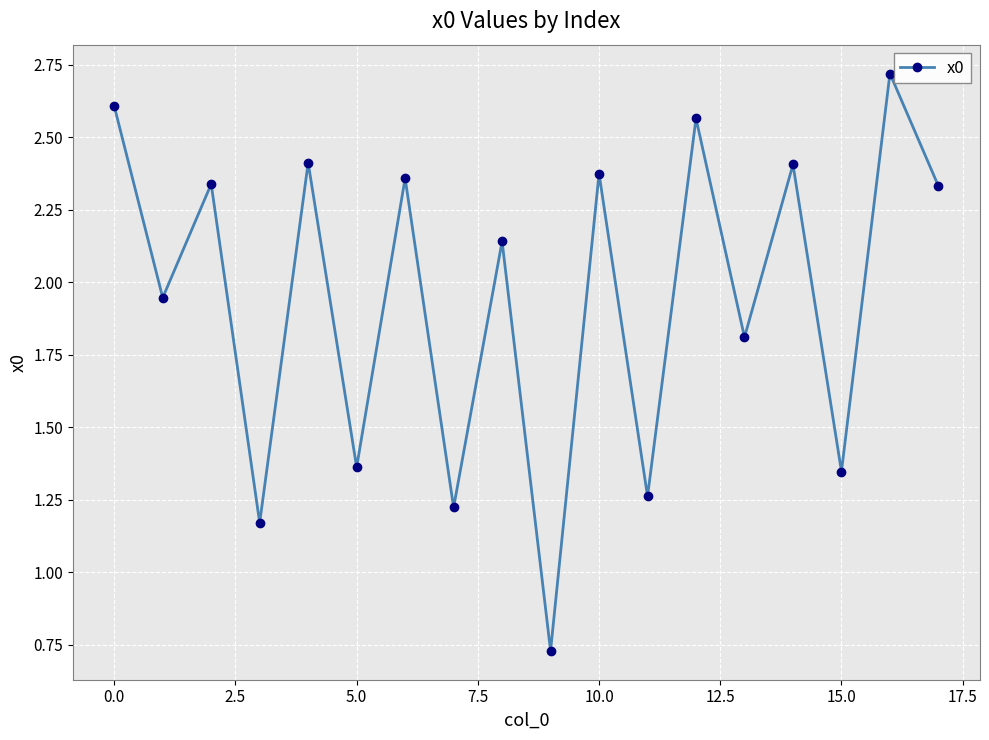

What is the maximum value shown in the chart?

2.7